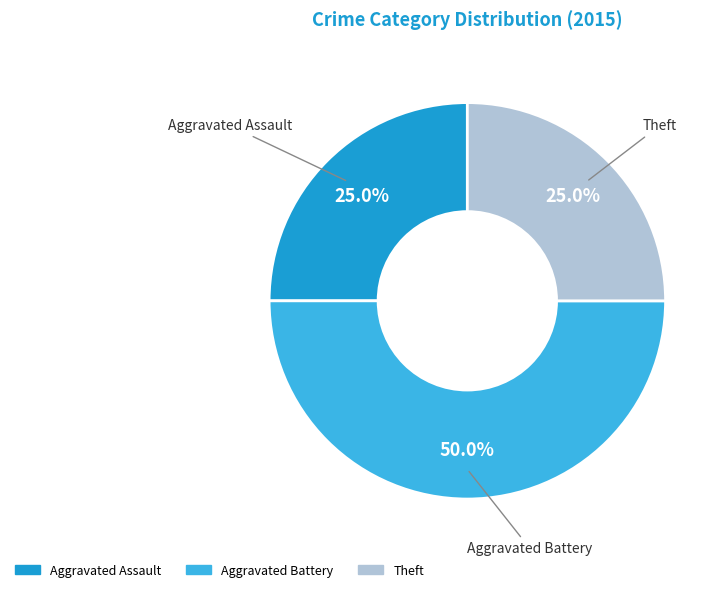

How many segments does this pie chart have?

3